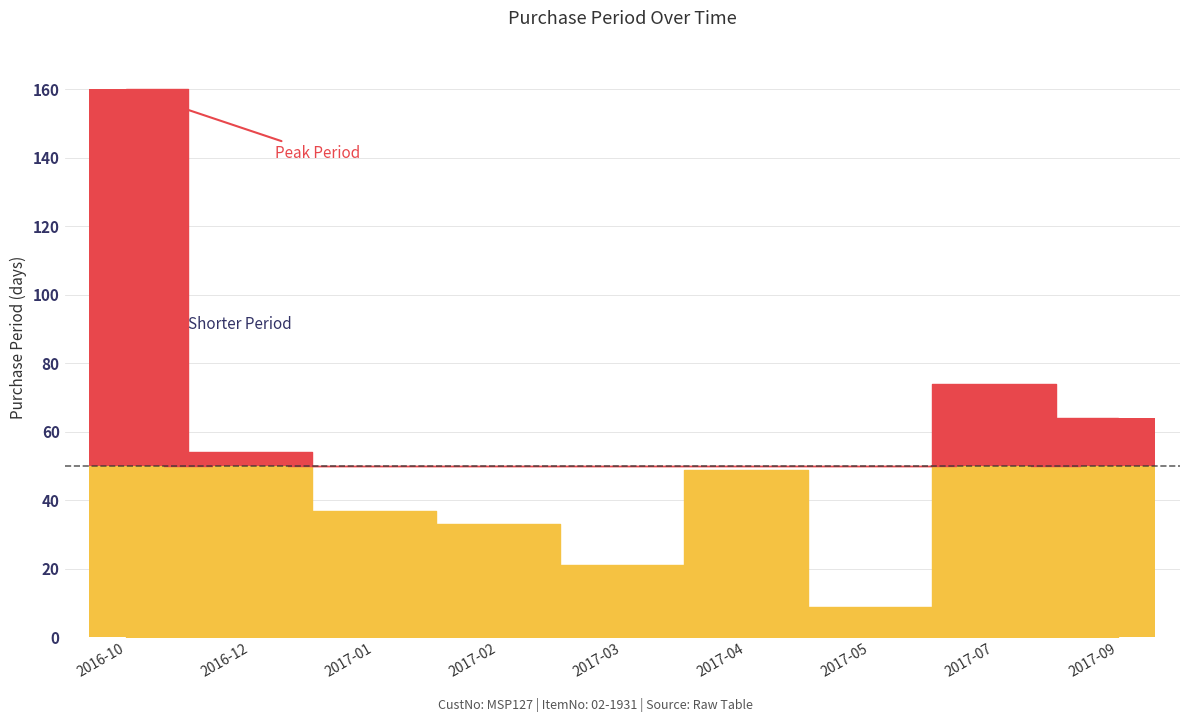

Reading right to left, what are all the values shown in this chart?

2017-09-19=64	2017-07-17=74	2017-05-04=9	2017-04-25=49	2017-03-07=21	2017-02-14=33	2017-01-12=37	2016-12-06=54	2016-10-13=160